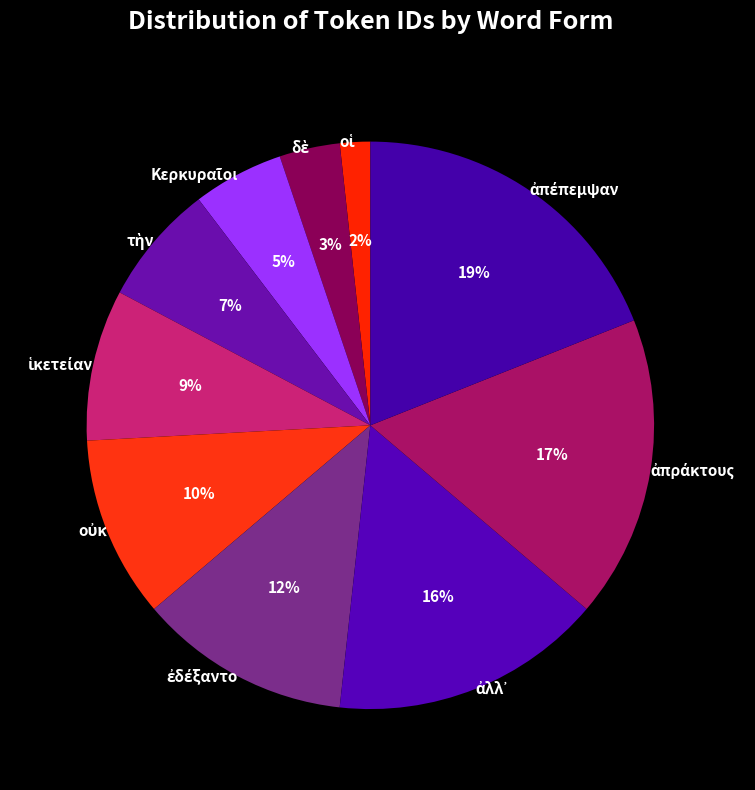

To the nearest percent, what is the average slice percentage?

10%